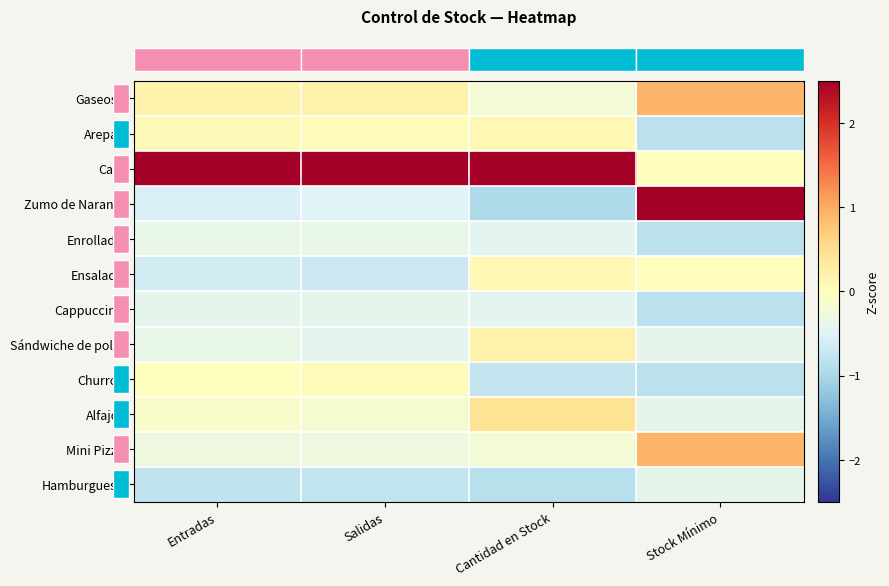

Reading right to left, what are all the values shown in this chart?

row_0: Stock Mínimo=0.9	Cantidad en Stock=-0.2	Salidas=0.2	Entradas=0.2
row_1: Stock Mínimo=-0.8	Cantidad en Stock=0.1	Salidas=0.1	Entradas=0.1
row_2: Stock Mínimo=0.0	Cantidad en Stock=3.0	Salidas=3.2	Entradas=3.2
row_3: Stock Mínimo=2.7	Cantidad en Stock=-1.0	Salidas=-0.5	Entradas=-0.5
row_4: Stock Mínimo=-0.8	Cantidad en Stock=-0.4	Salidas=-0.4	Entradas=-0.4
row_5: Stock Mínimo=0.0	Cantidad en Stock=0.1	Salidas=-0.7	Entradas=-0.6
row_6: Stock Mínimo=-0.8	Cantidad en Stock=-0.4	Salidas=-0.4	Entradas=-0.4
row_7: Stock Mínimo=-0.4	Cantidad en Stock=0.2	Salidas=-0.4	Entradas=-0.4
row_8: Stock Mínimo=-0.8	Cantidad en Stock=-0.8	Salidas=0.1	Entradas=0.0
row_9: Stock Mínimo=-0.4	Cantidad en Stock=0.4	Salidas=-0.1	Entradas=-0.1
row_10: Stock Mínimo=0.9	Cantidad en Stock=-0.2	Salidas=-0.3	Entradas=-0.3
row_11: Stock Mínimo=-0.4	Cantidad en Stock=-0.9	Salidas=-0.8	Entradas=-0.8